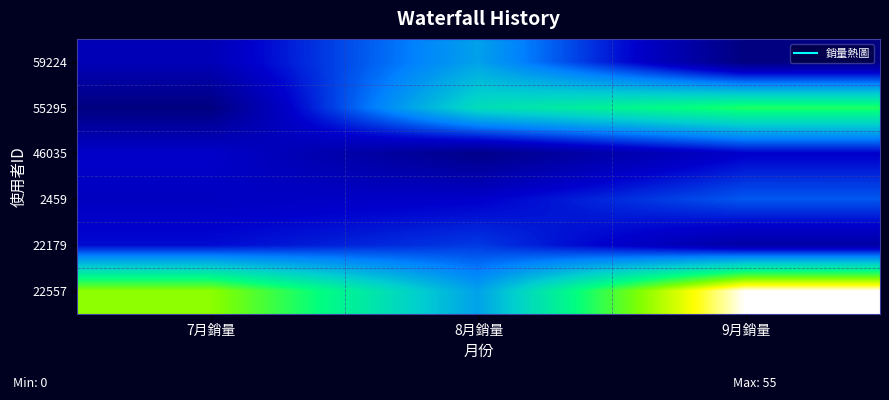

How many distinct data groups are displayed?

6